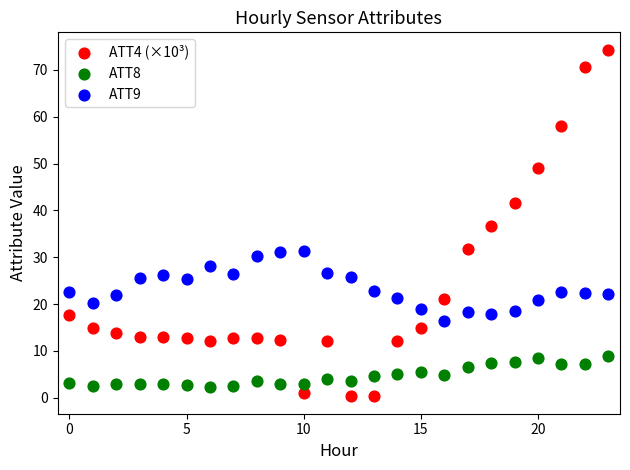

Which series reaches the minimum Y coordinate?

ATT4 (×10³)